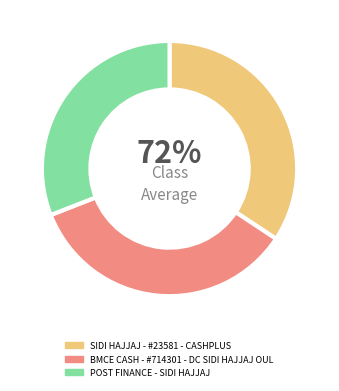

How many segments does this pie chart have?

3